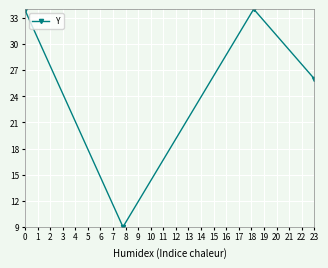

What is the value of the 3rd point from the left?

34.0